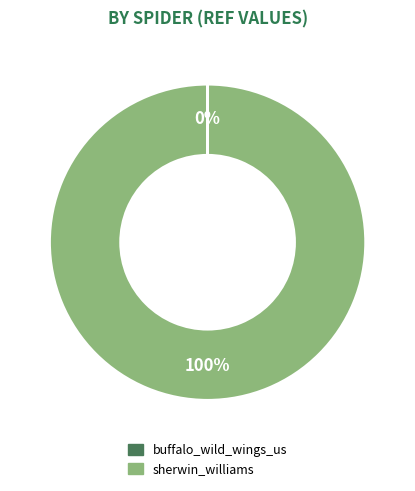

Is it true that sherwin_williams is 93% of the pie?

False